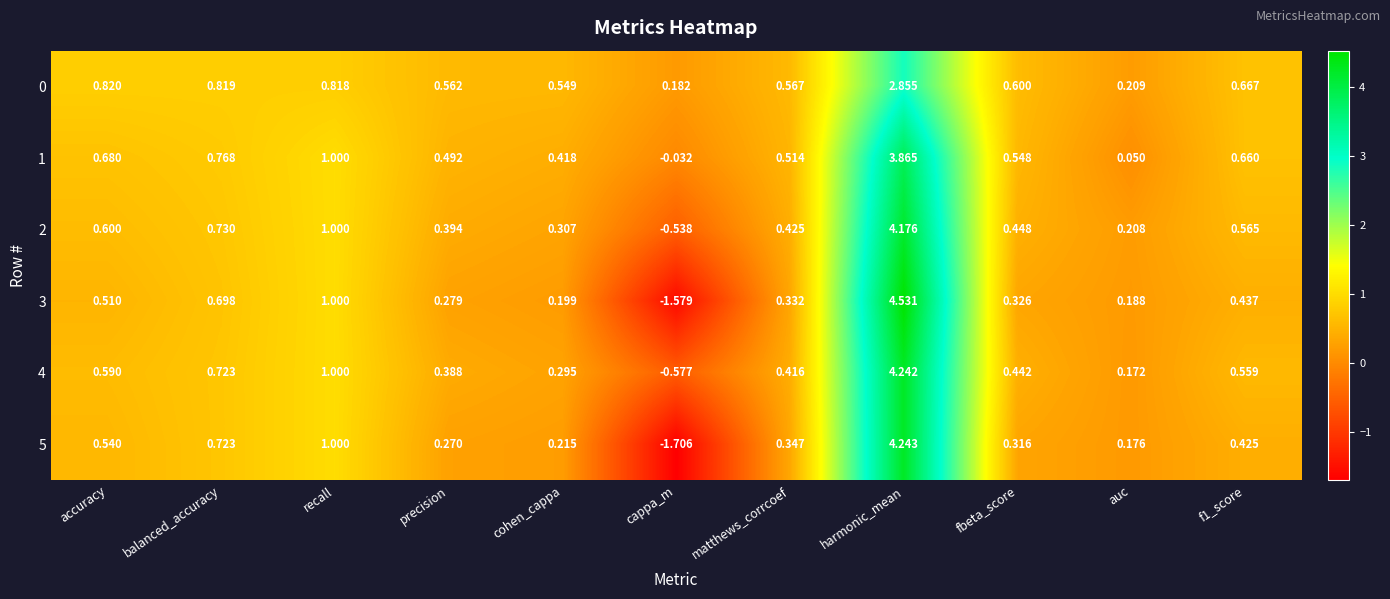

Which category has the highest value in the 5 series?

harmonic_mean